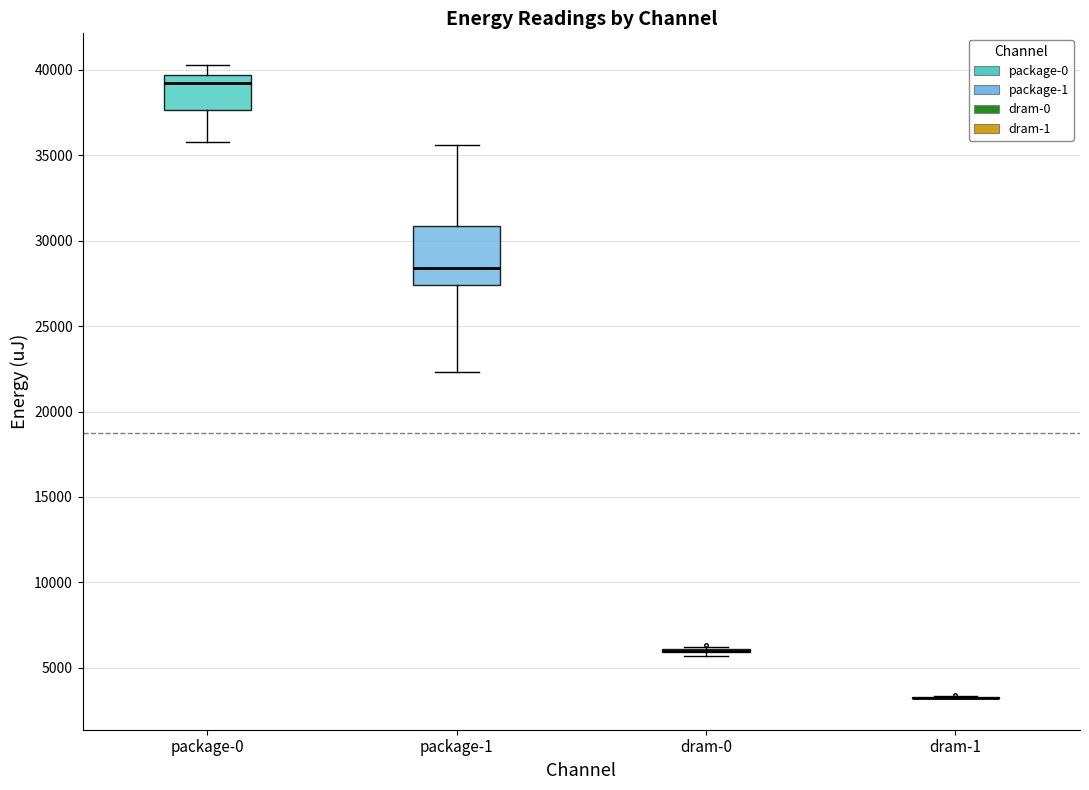

Where does the median line of the box for package-1 sit on the y-axis? The values are not printed on the chart, so give them approximately, as read against the axis.

28500